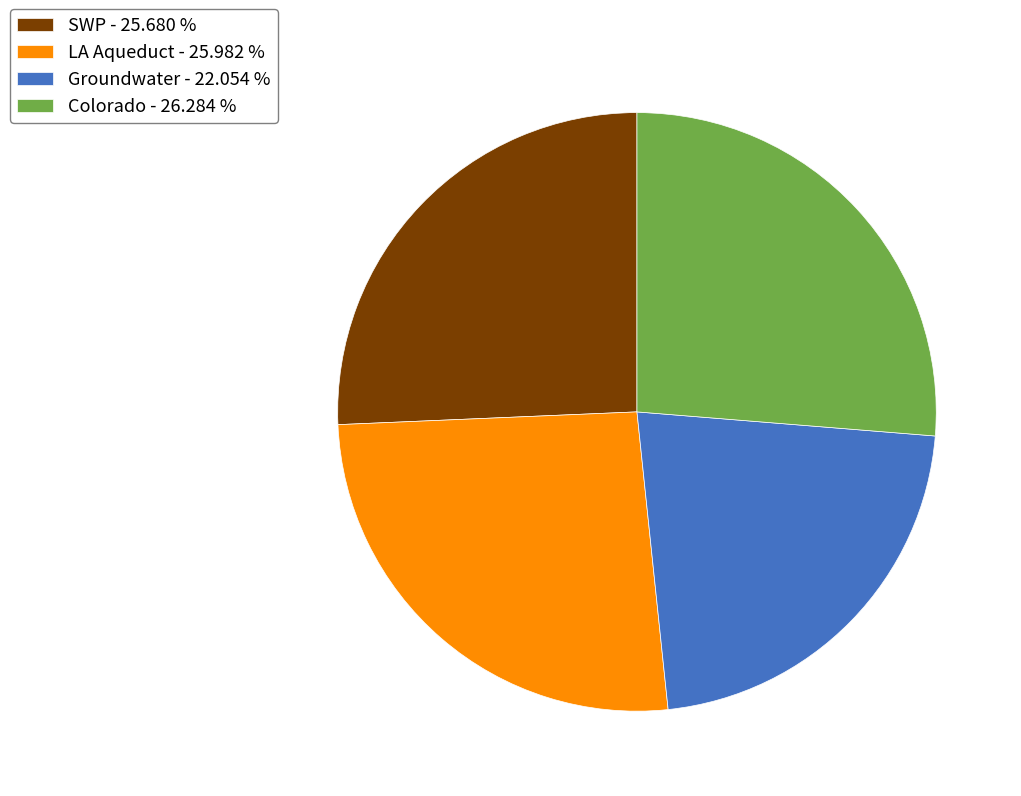

How many slices are in this pie chart?

4